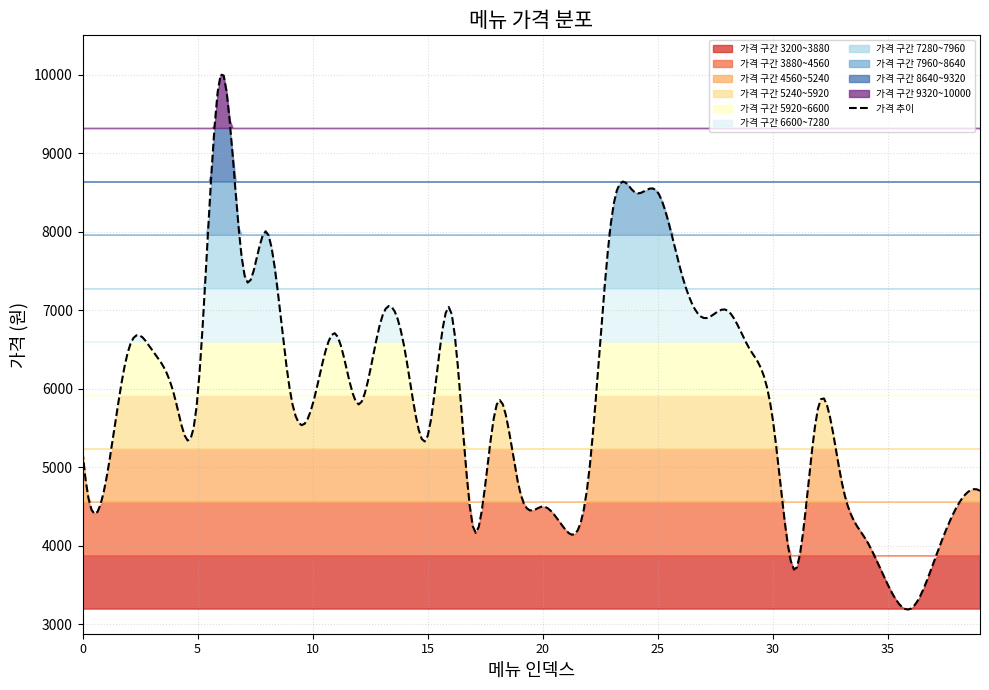

What is the lowest value of the 가격 추이 series?

3187.8